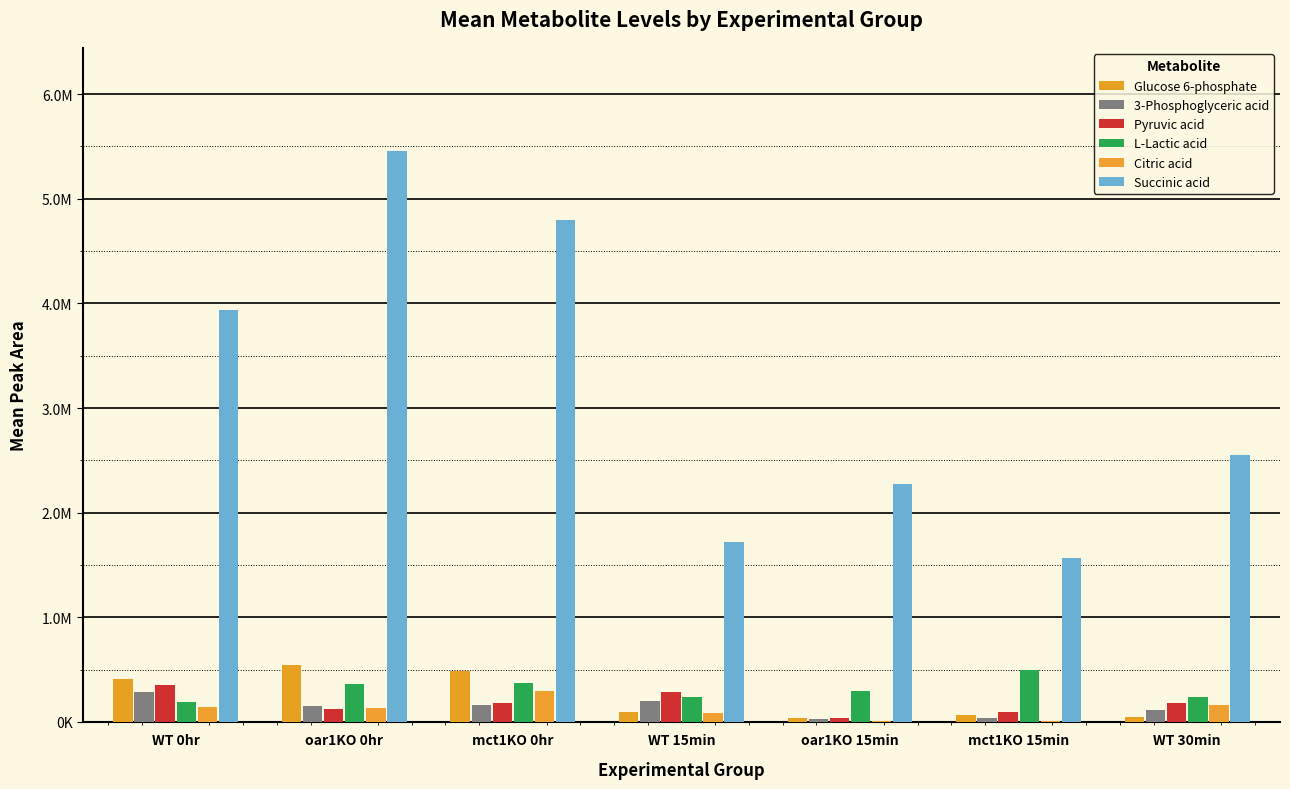

The Glucose 6-phosphate series shows 415276.9 at WT 0hr. True or false?

True